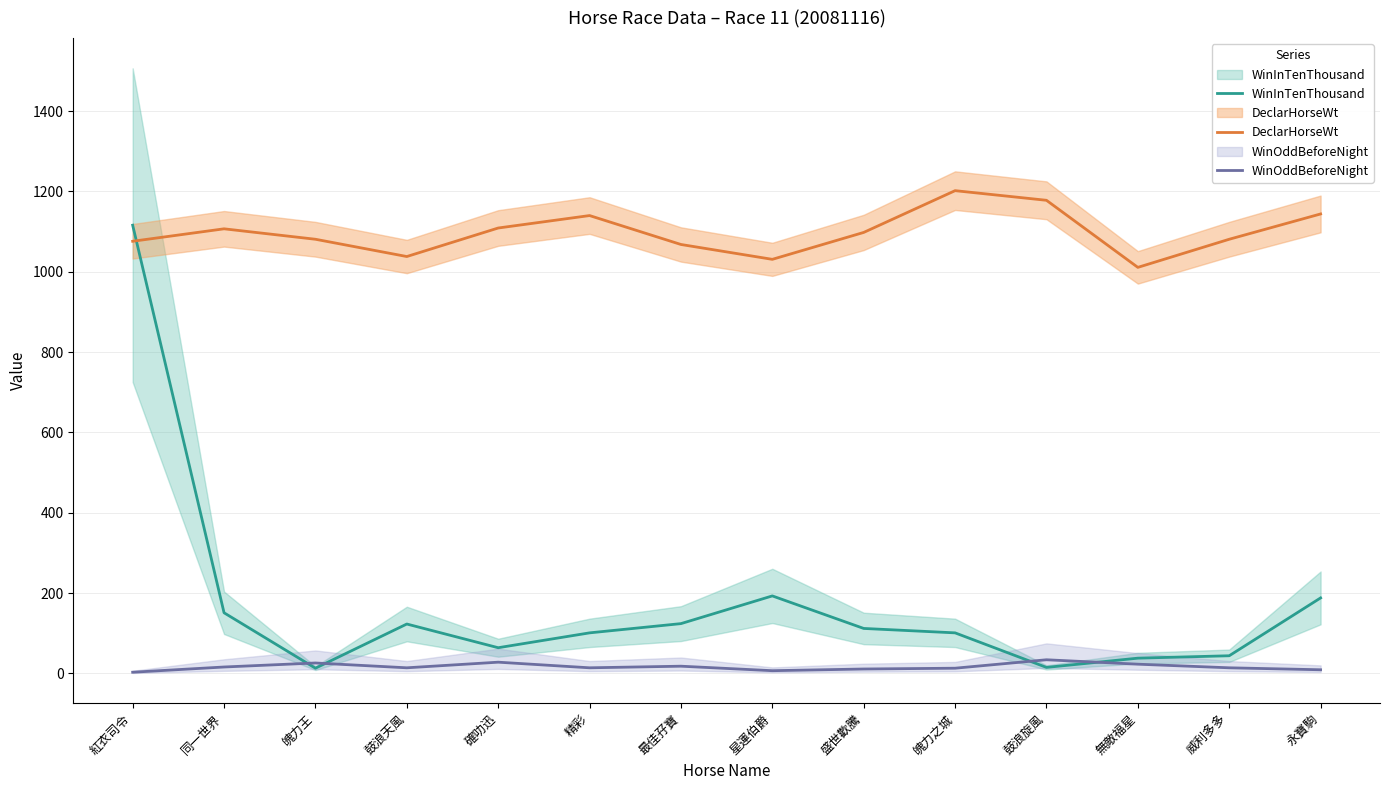

What position from the left is 紅衣司令?

1